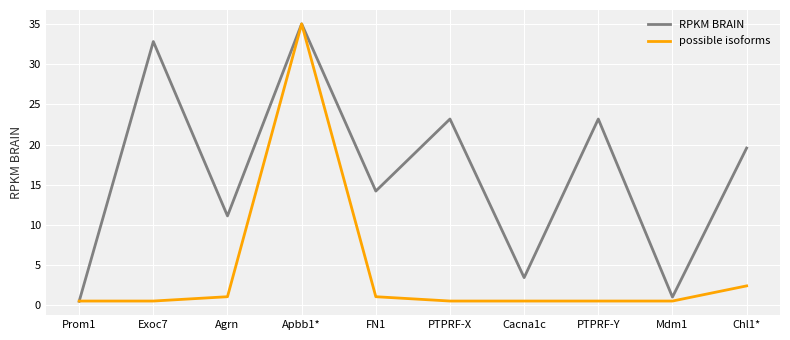

Rank the series by their average value, from highest to lowest.

RPKM BRAIN, possible isoforms